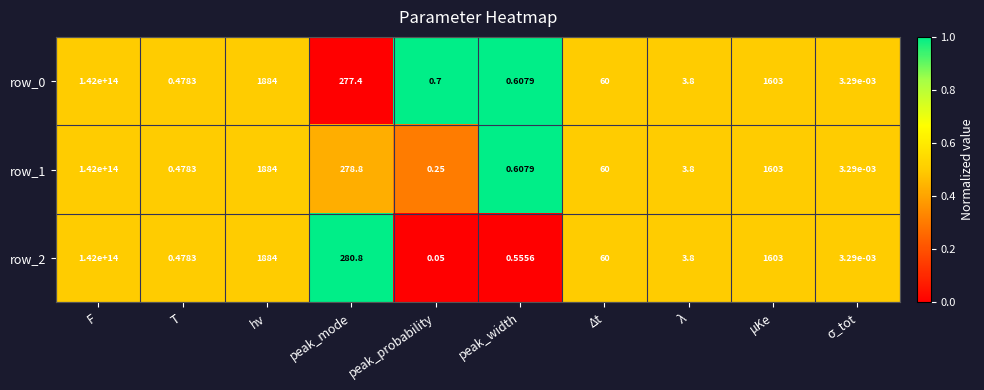

Where does the row_2 series first go above 60?

F